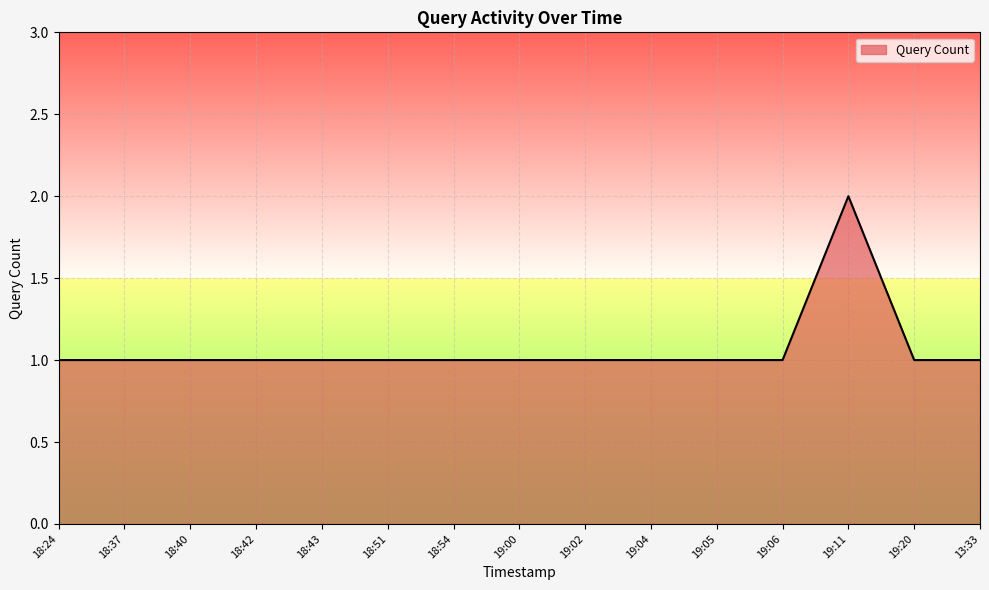

Reading right to left, extract all data points from this chart.

13:33=1	19:20=1	19:11=2	19:06=1	19:05=1	19:04=1	19:02=1	19:00=1	18:54=1	18:51=1	18:43=1	18:42=1	18:40=1	18:37=1	18:24=1